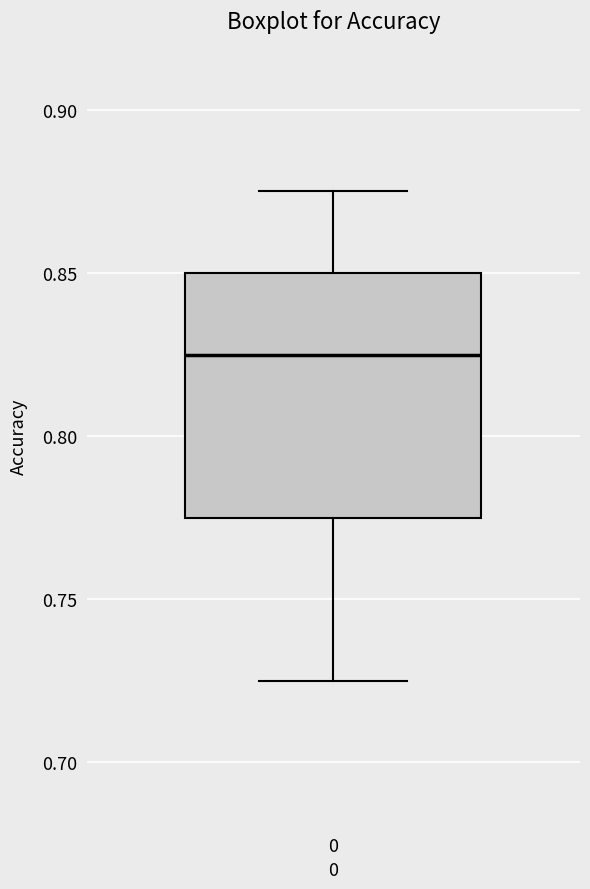

Read this box plot against the y-axis: the position of the median line, the range covered by the box, and the ends of both whiskers. The values are not printed on the chart, so give them approximately, as read against the axis.

median 0.825, box 0.775 to 0.850, whiskers 0.725 to 0.875